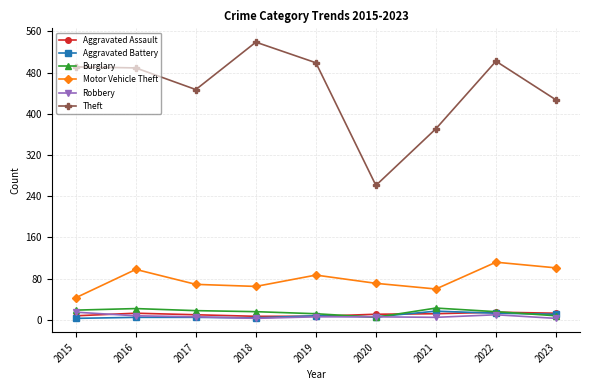

How many distinct data groups are displayed?

6